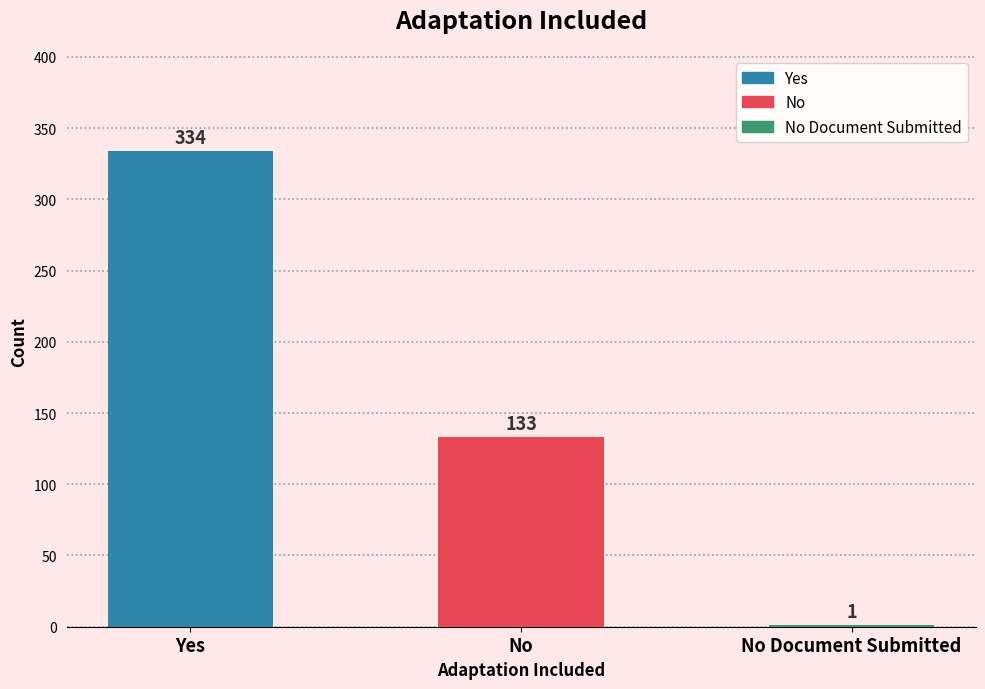

Which category has the highest value across all series?

Yes